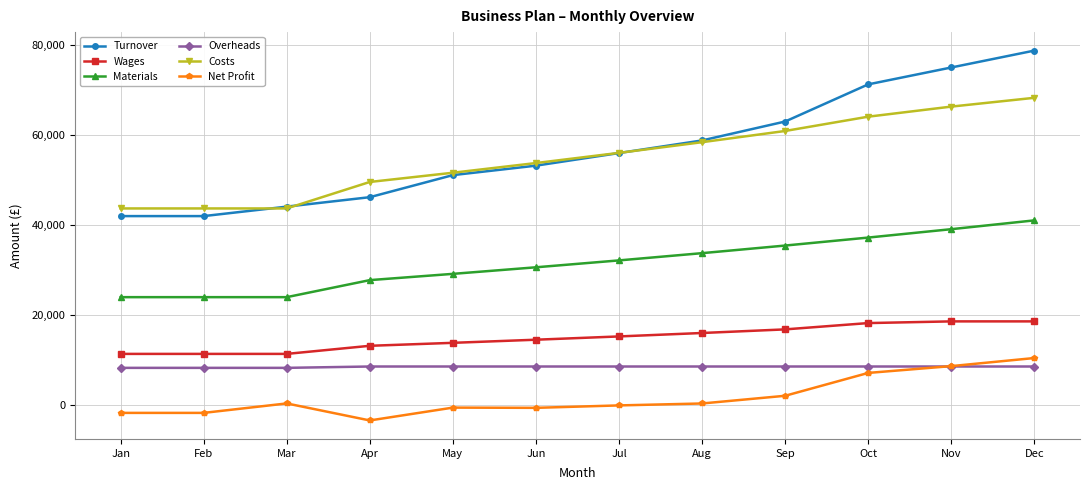

What is the average value of the Materials series?

31529.3